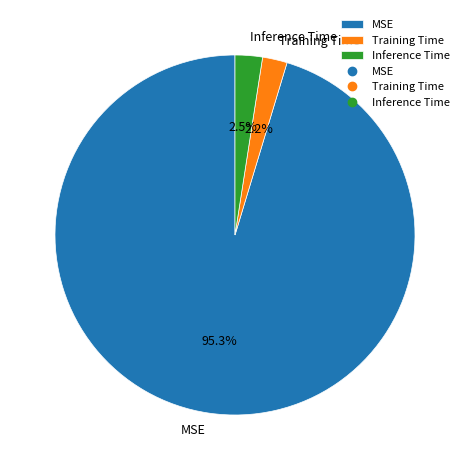

What portion of the pie excludes Training Time?

97.8%